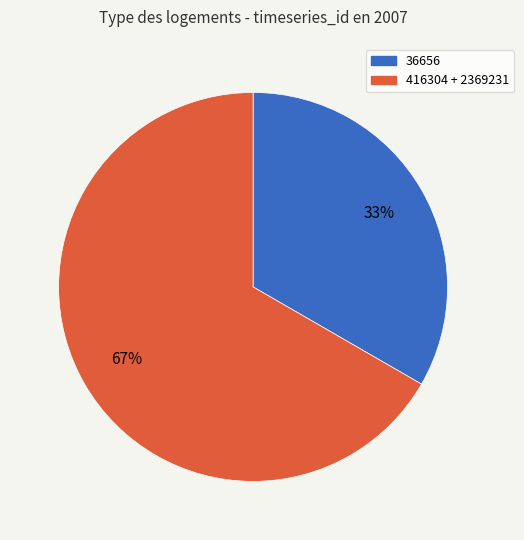

Count the number of slices in the pie.

2